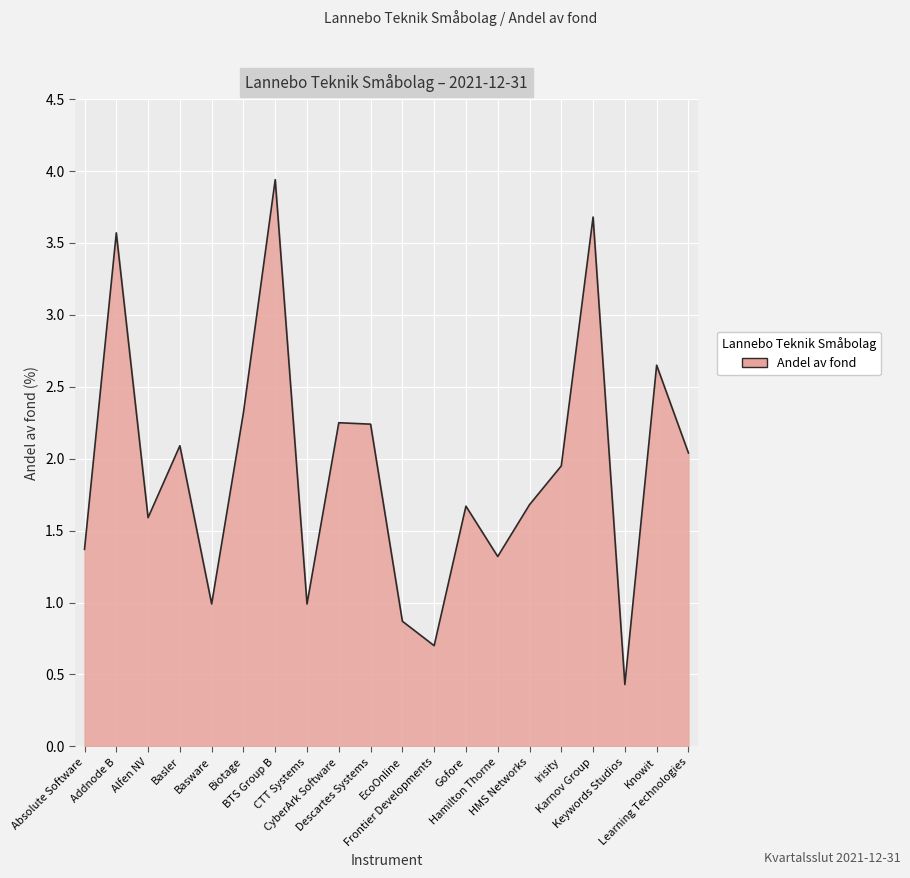

What is the smallest value displayed?

0.4